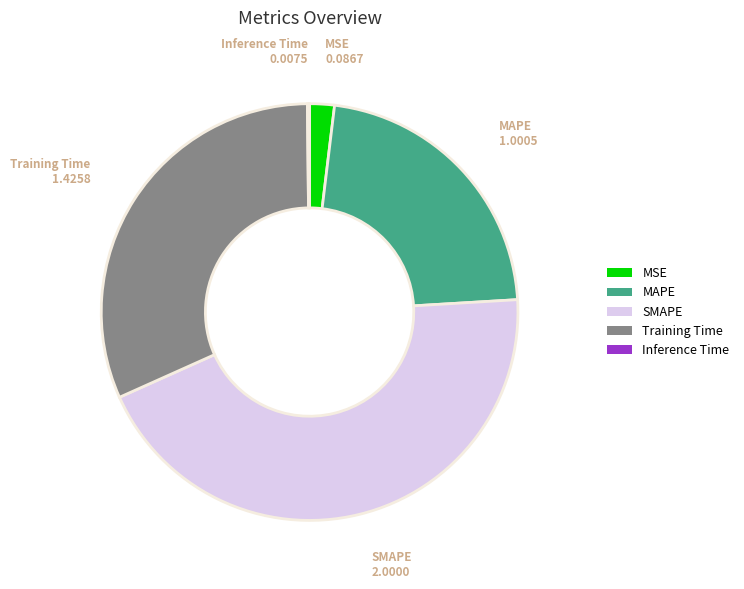

Is there a majority slice in this chart?

No